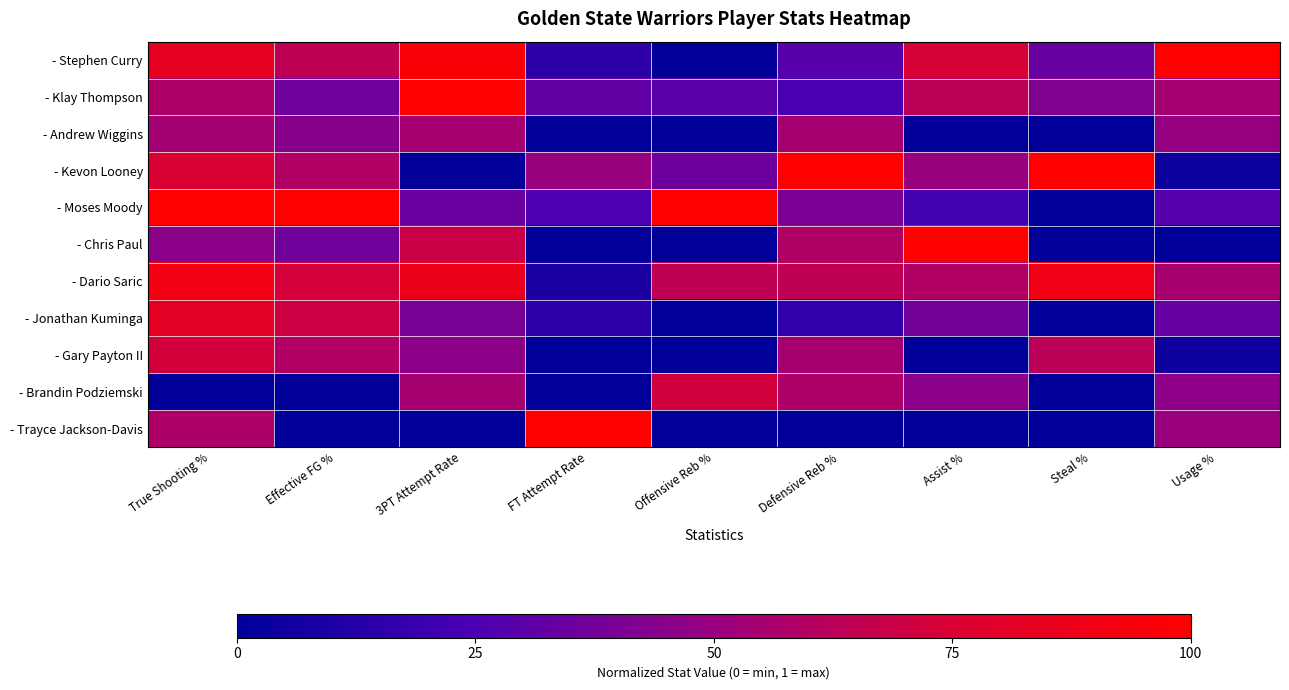

At how many categories does at least one series exceed 0?

9